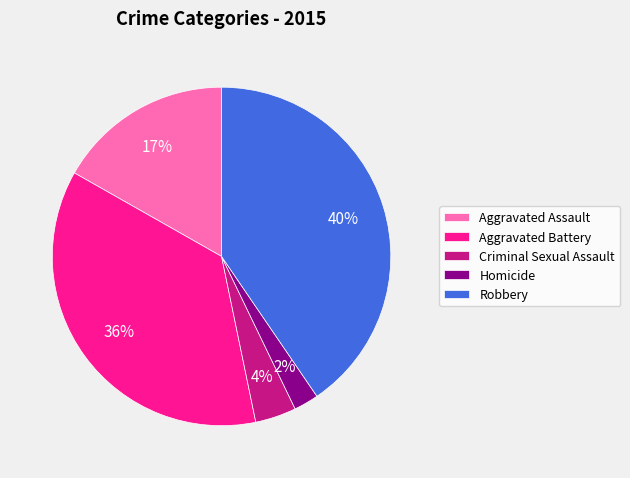

Does Homicide account for over 50% of the chart?

No